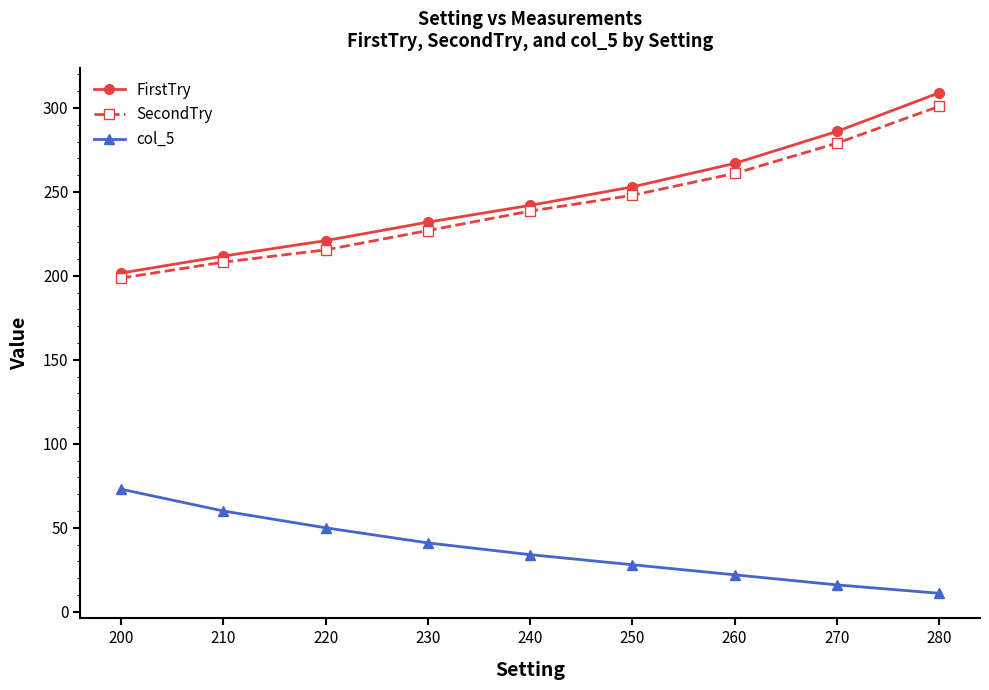

What is the total value across all series at 240?

514.6